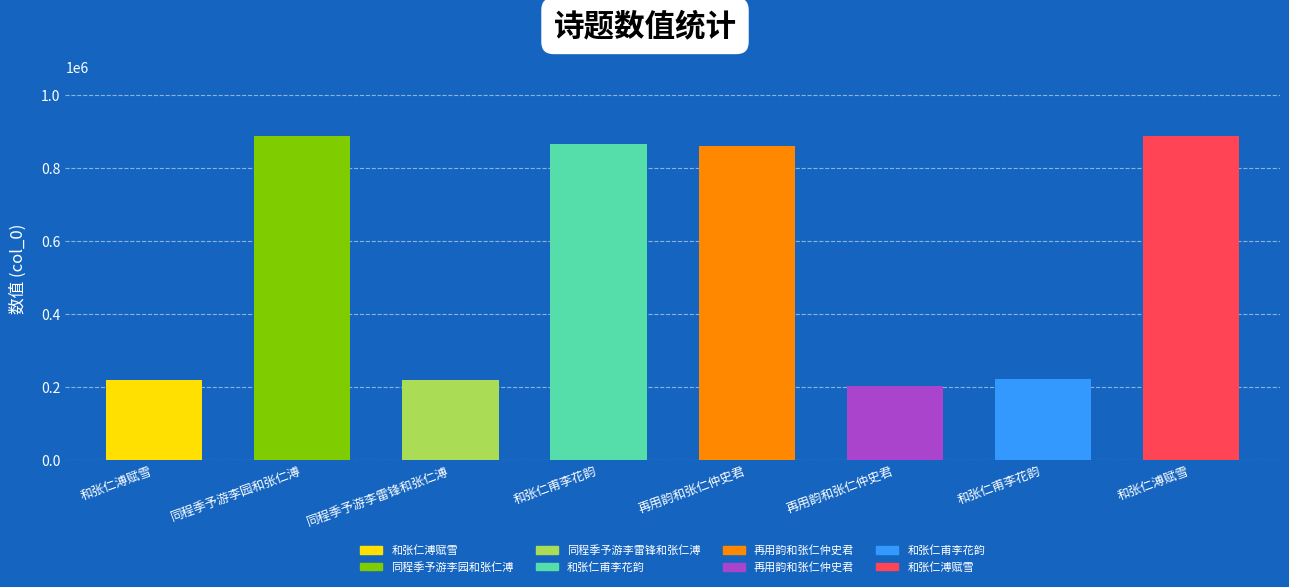

What is the minimum value shown in the chart?

203931